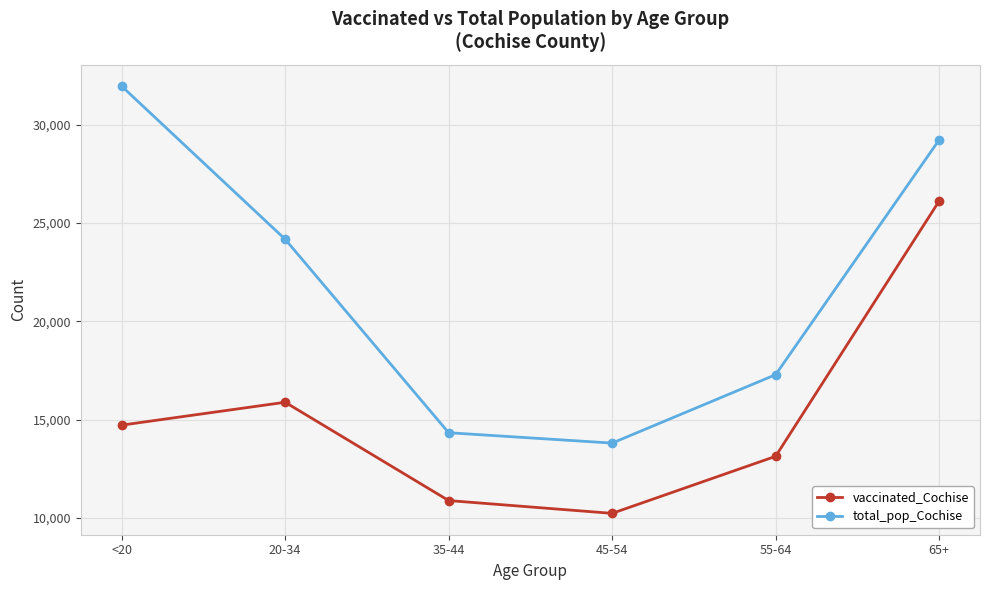

Reading left to right, extract all data points from this chart.

vaccinated_Cochise: 14725	15889	10890	10239	13140	26118
total_pop_Cochise: 31961	24177	14339	13812	17291	29228